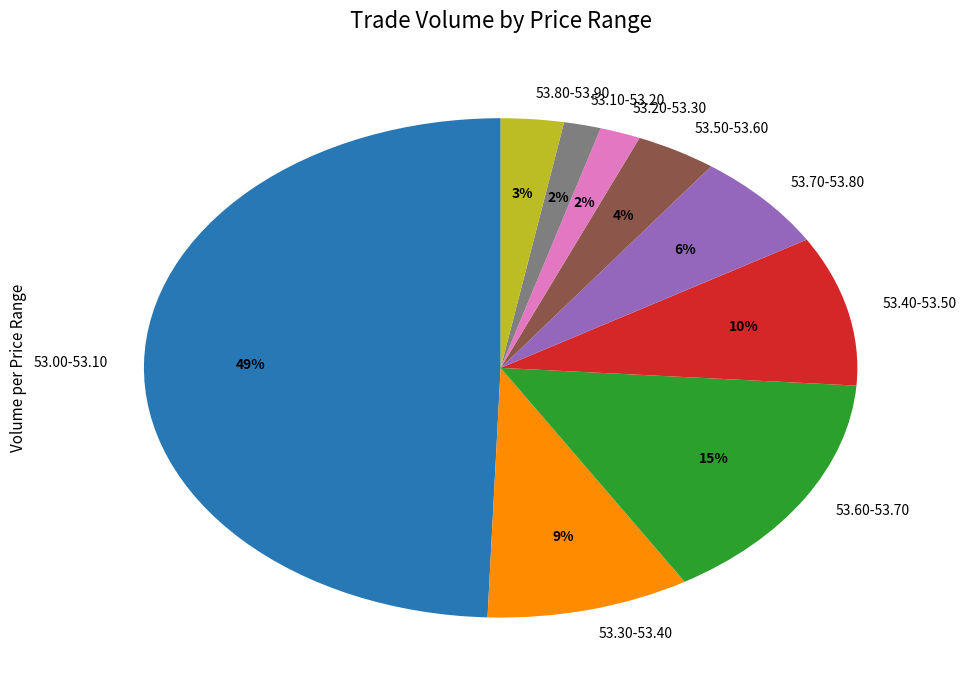

True or false: 53.60-53.70 accounts for 9% of the total.

False